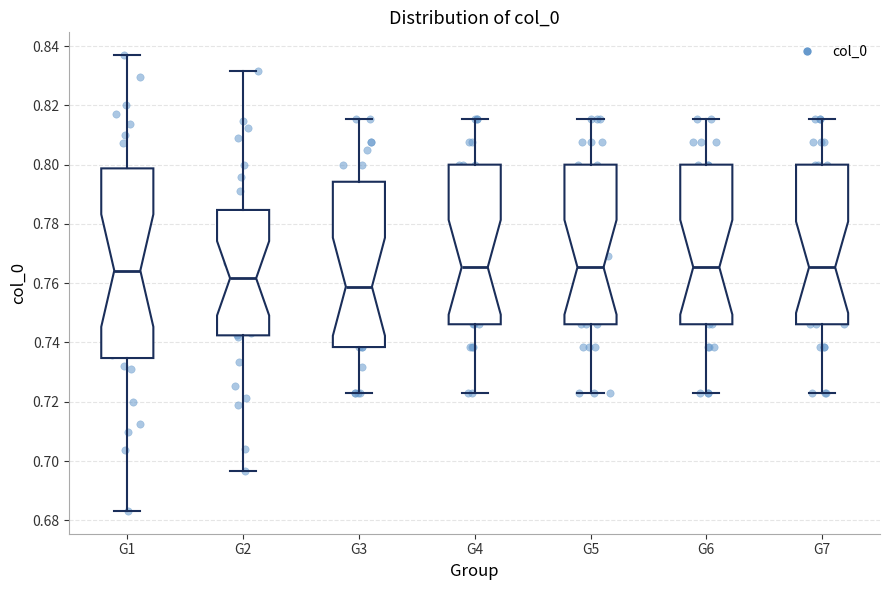

Reading left to right, read every box against the y-axis: the position of its median line, the range the box covers, and the ends of its whiskers. The values are not printed on the chart, so give them approximately, as read against the axis.

G1: median 0.764, box 0.734 to 0.798, whiskers 0.684 to 0.836
G2: median 0.762, box 0.742 to 0.784, whiskers 0.696 to 0.832
G3: median 0.758, box 0.738 to 0.794, whiskers 0.724 to 0.816
G4: median 0.766, box 0.746 to 0.800, whiskers 0.724 to 0.816
G5: median 0.766, box 0.746 to 0.800, whiskers 0.724 to 0.816
G6: median 0.766, box 0.746 to 0.800, whiskers 0.724 to 0.816
G7: median 0.766, box 0.746 to 0.800, whiskers 0.724 to 0.816